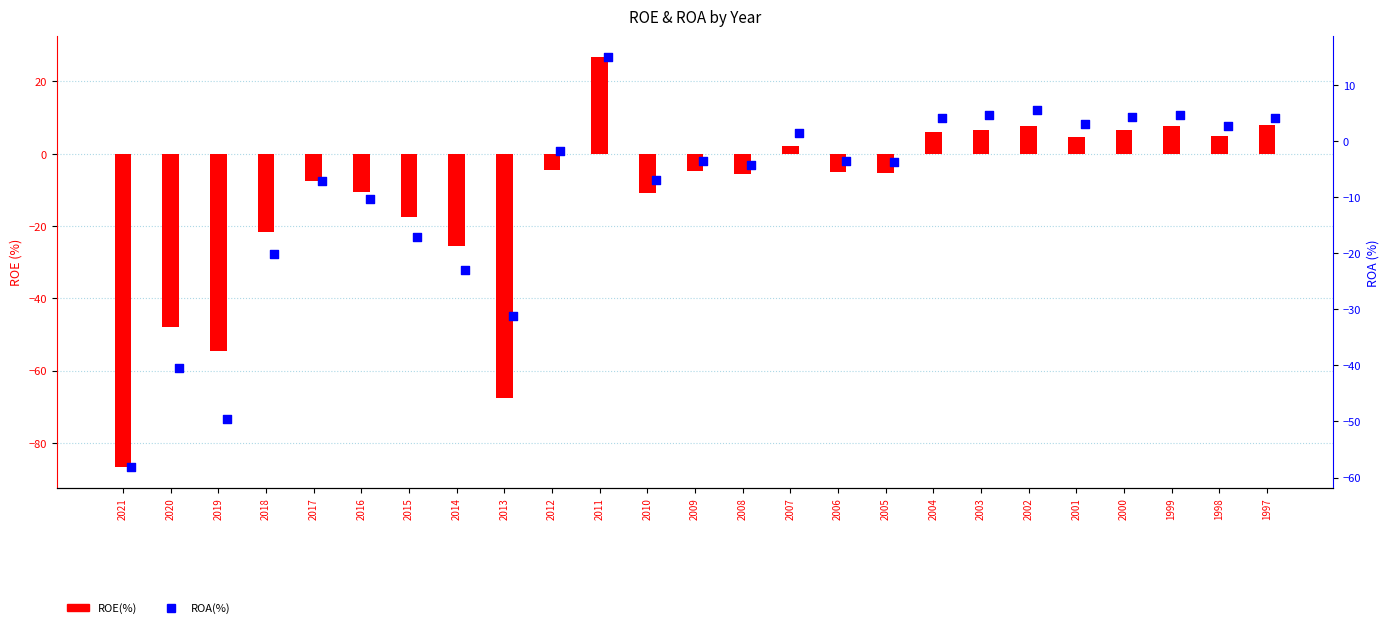

Which series has the largest total across all categories?

ROA(%)